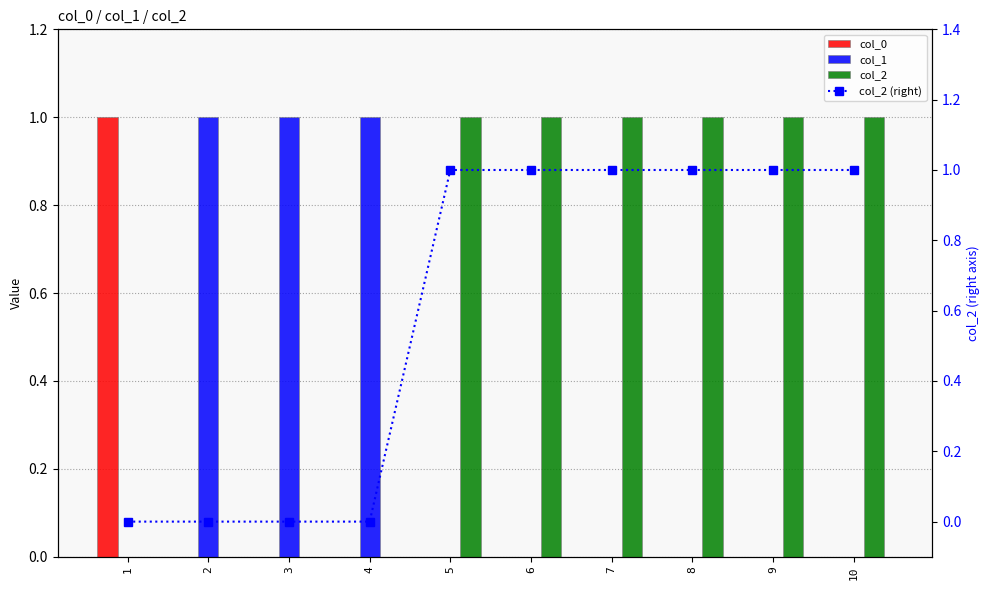

Reading left to right, what are all the values shown in this chart?

col_0: 1	0	0	0	0	0	0	0	0	0
col_1: 0	1	1	1	0	0	0	0	0	0
col_2: 0	0	0	0	1	1	1	1	1	1
col_2 (right): 0	0	0	0	1	1	1	1	1	1